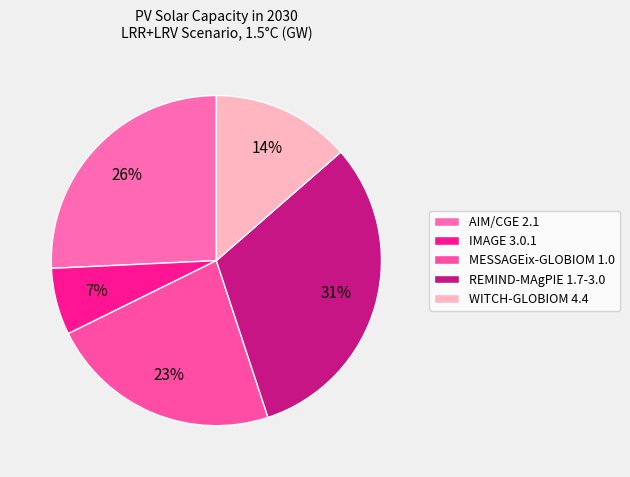

Which slice is the smallest?

IMAGE 3.0.1